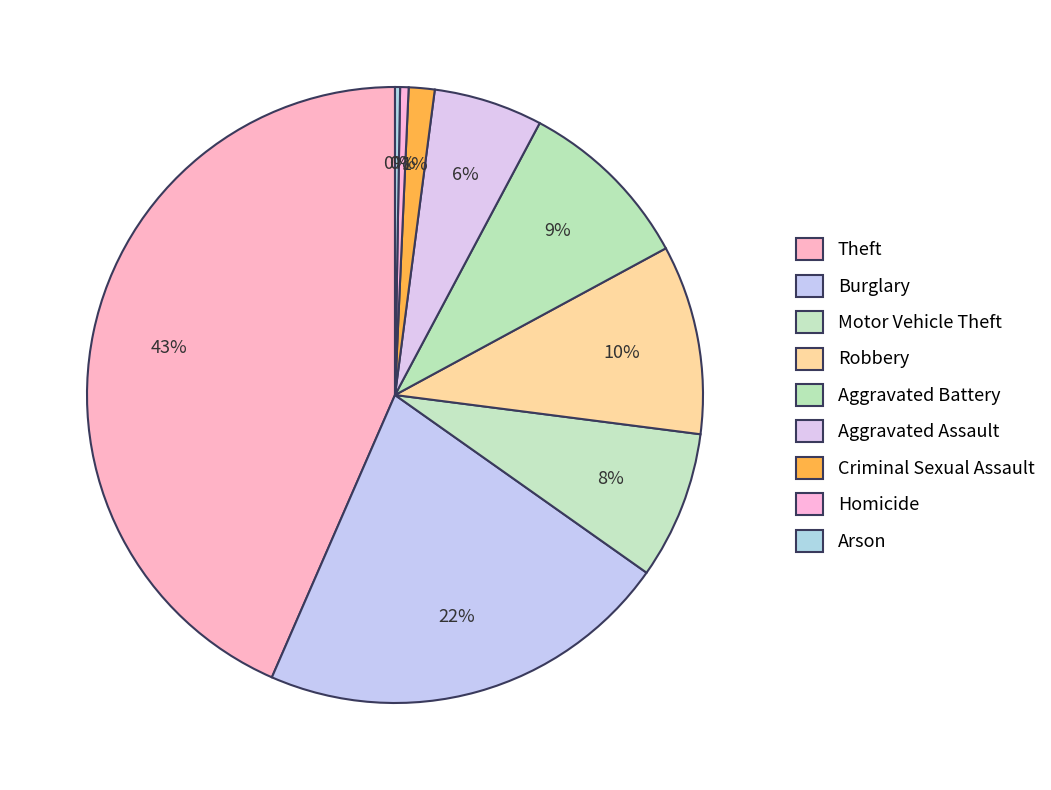

How much of the chart is everything except Criminal Sexual Assault?

98.6%